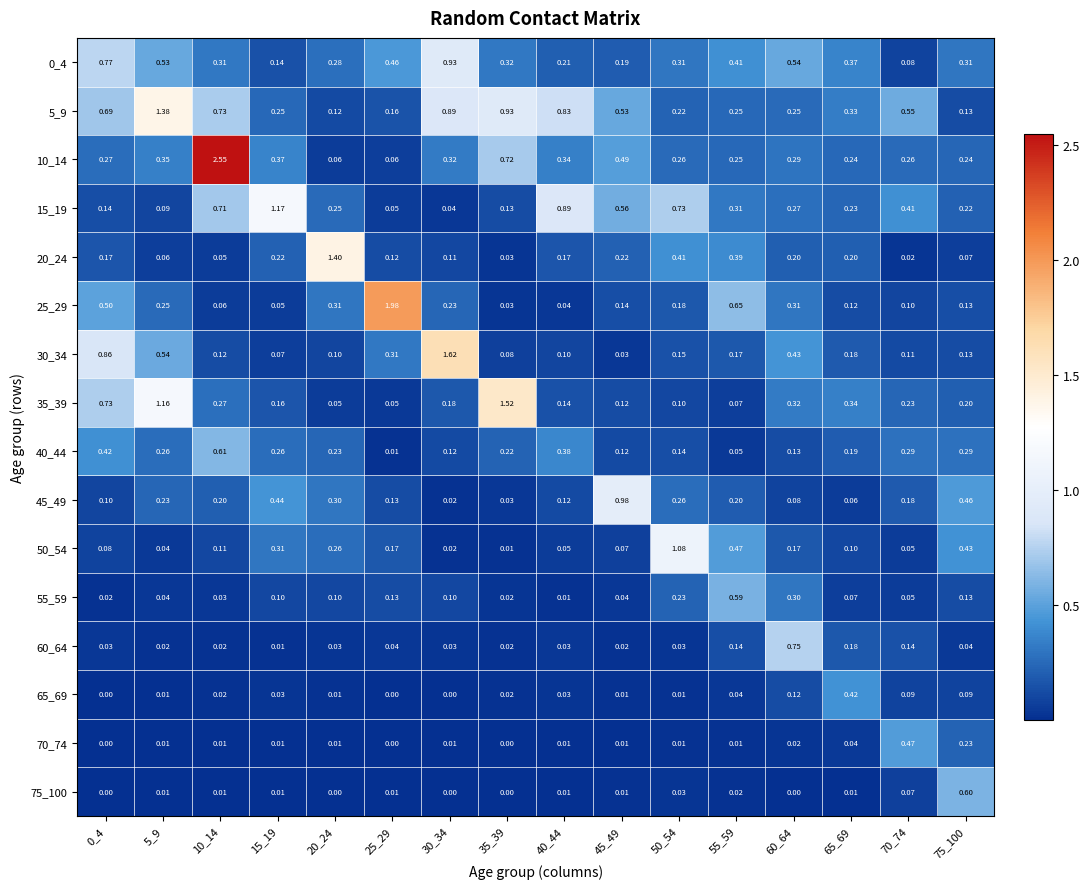

List the series in order of their peak value, lowest first.

65_69, 70_74, 55_59, 75_100, 40_44, 60_64, 0_4, 45_49, 50_54, 15_19, 5_9, 20_24, 35_39, 30_34, 25_29, 10_14